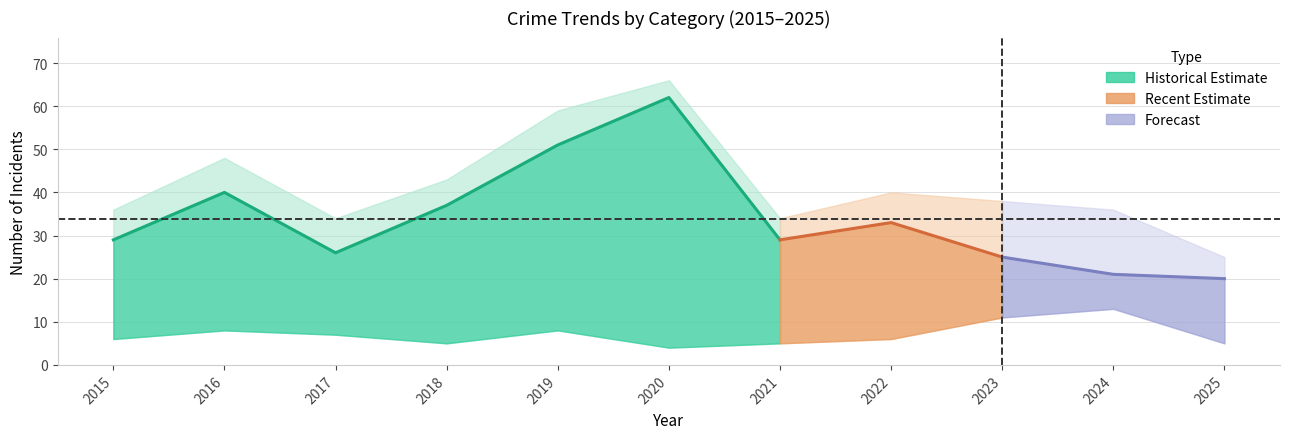

At which category is the sum across all series the highest?

2020